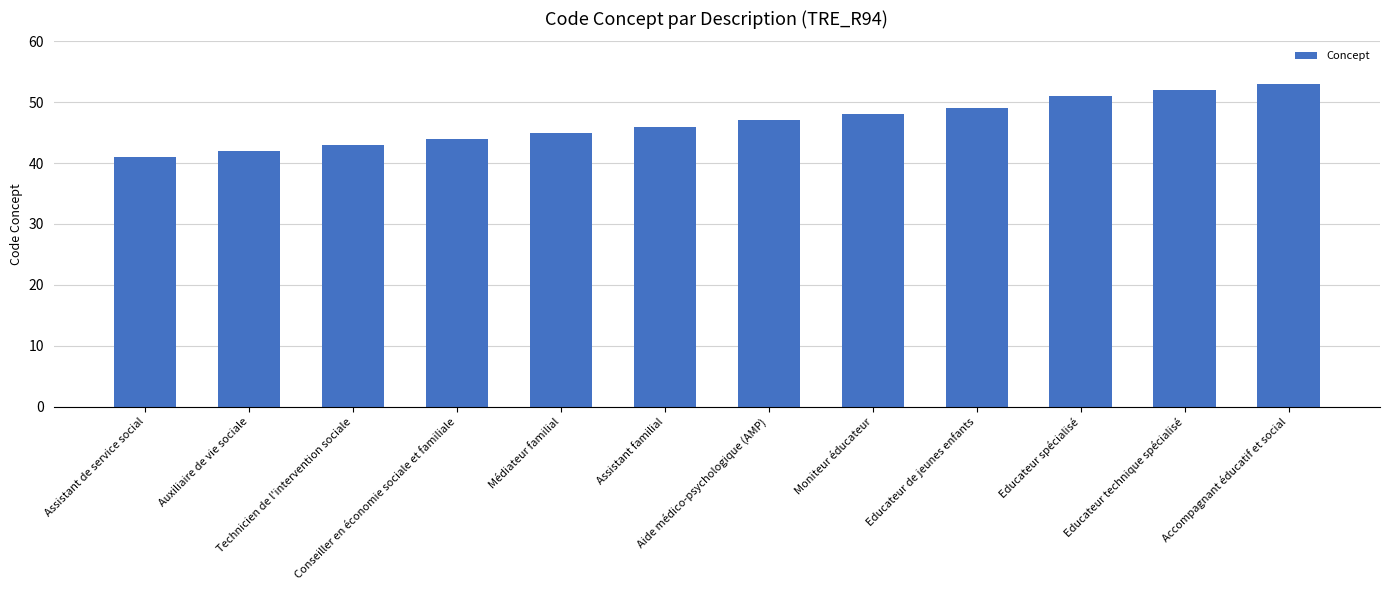

What is the label of the 11th bar from the right?

Auxiliaire de vie sociale